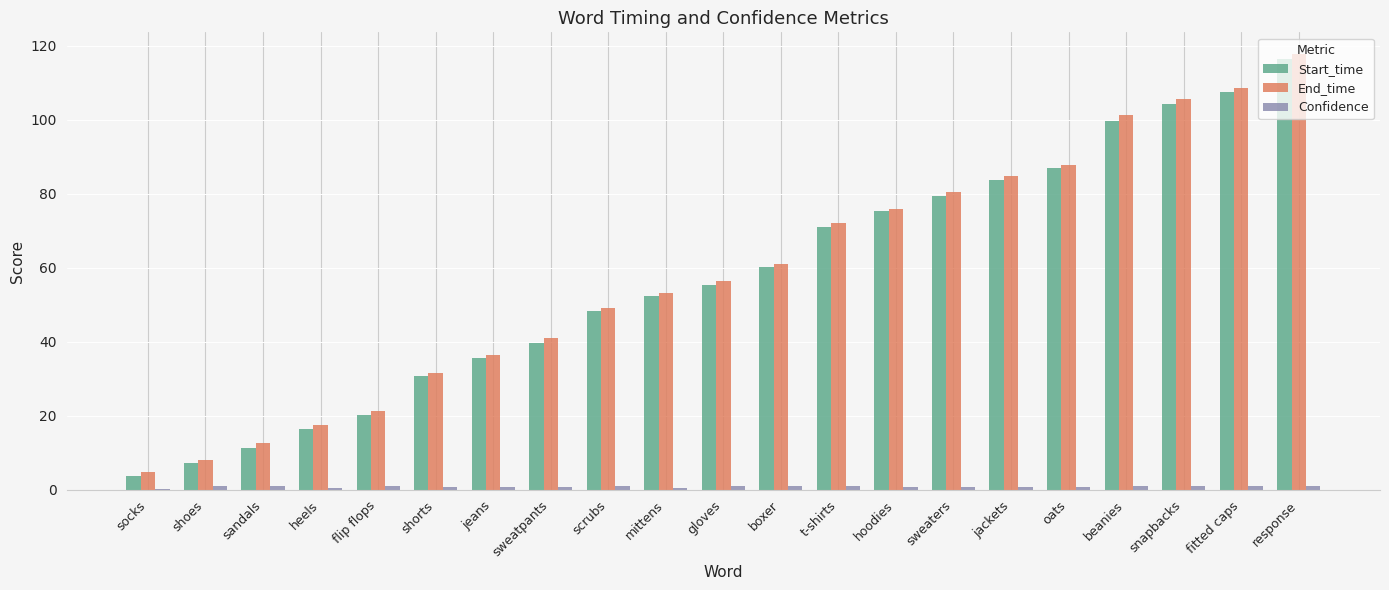

Read the Start_time value at t-shirts.

70.9